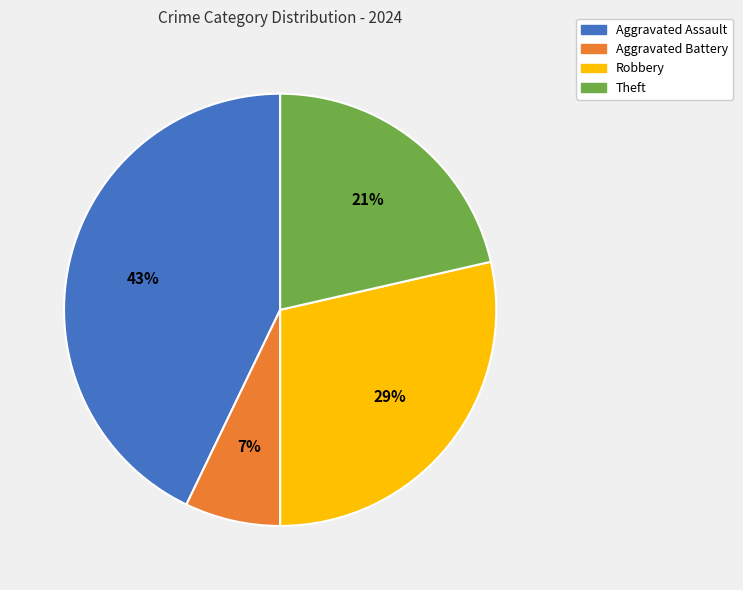

Rank the categories by value from highest to lowest.

Aggravated Assault, Robbery, Theft, Aggravated Battery